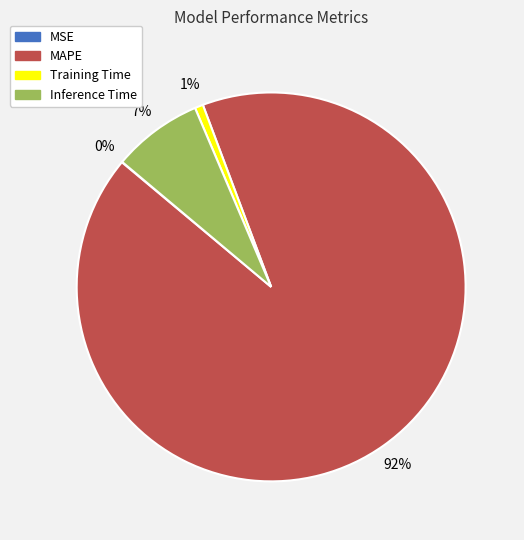

Combined, do Inference Time and Training Time account for over 50%?

No